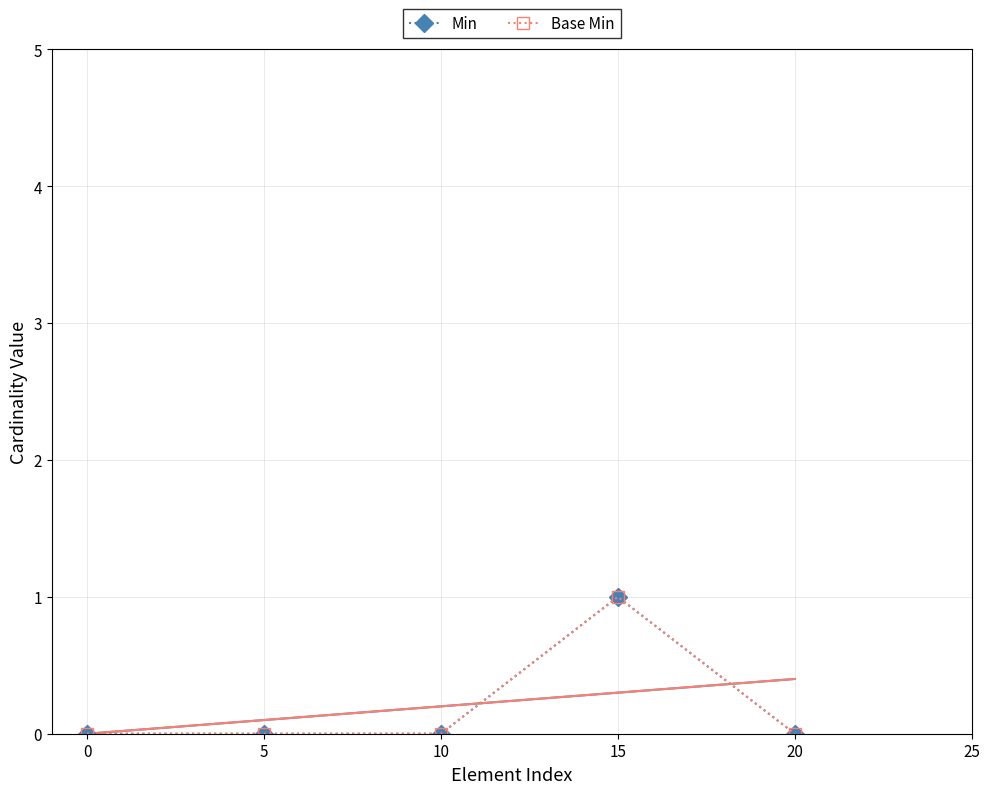

The value of Base Min at 5 is 0. True or false?

True